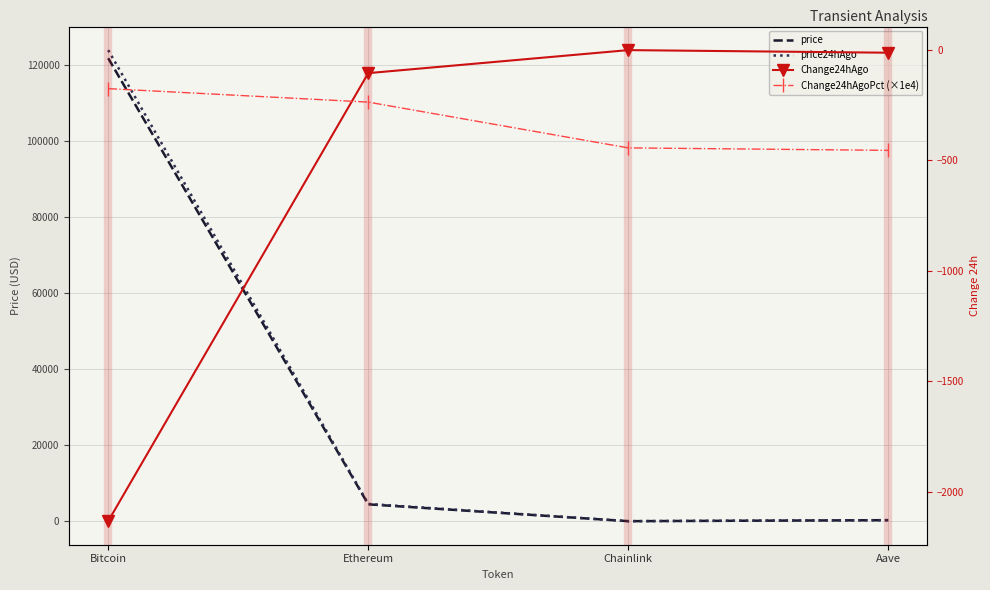

Rank the categories by price24hAgo value from lowest to highest.

Chainlink, Aave, Ethereum, Bitcoin